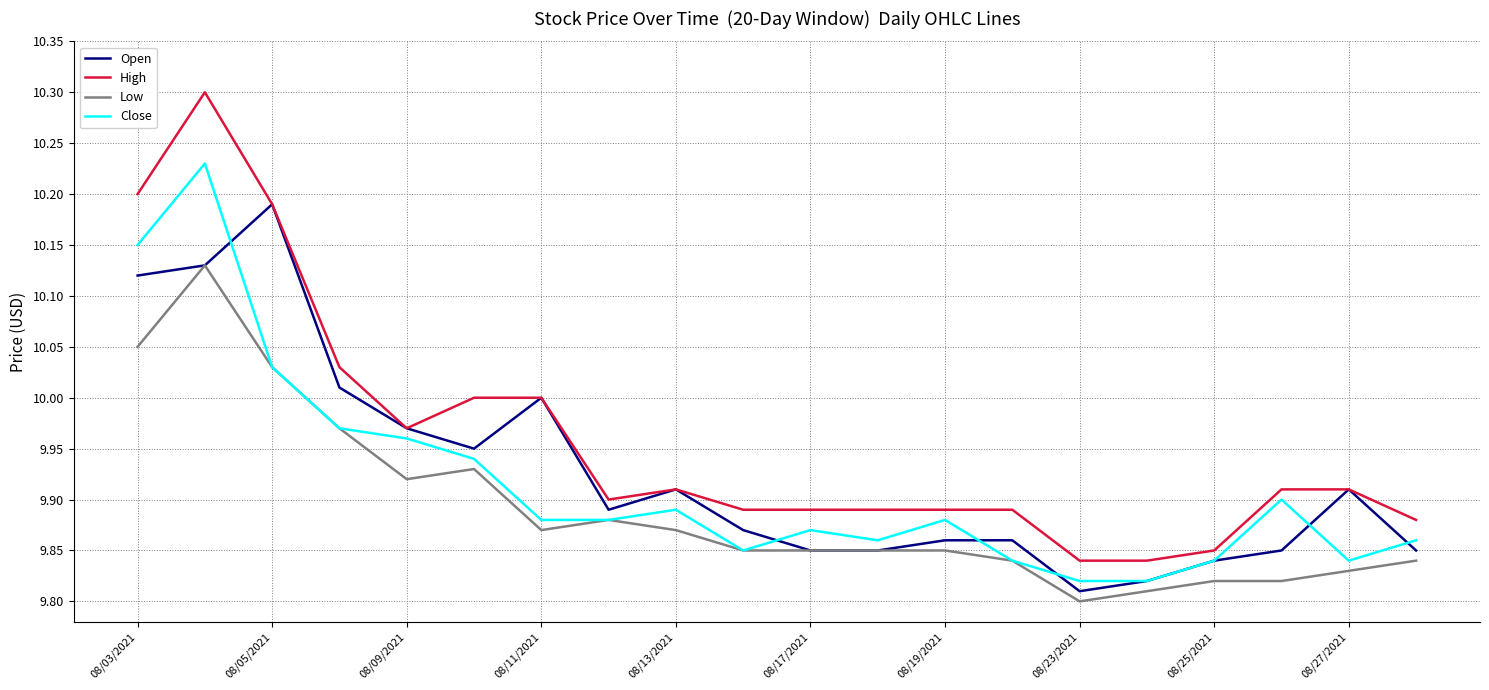

Which series has the largest range (max minus min)?

High